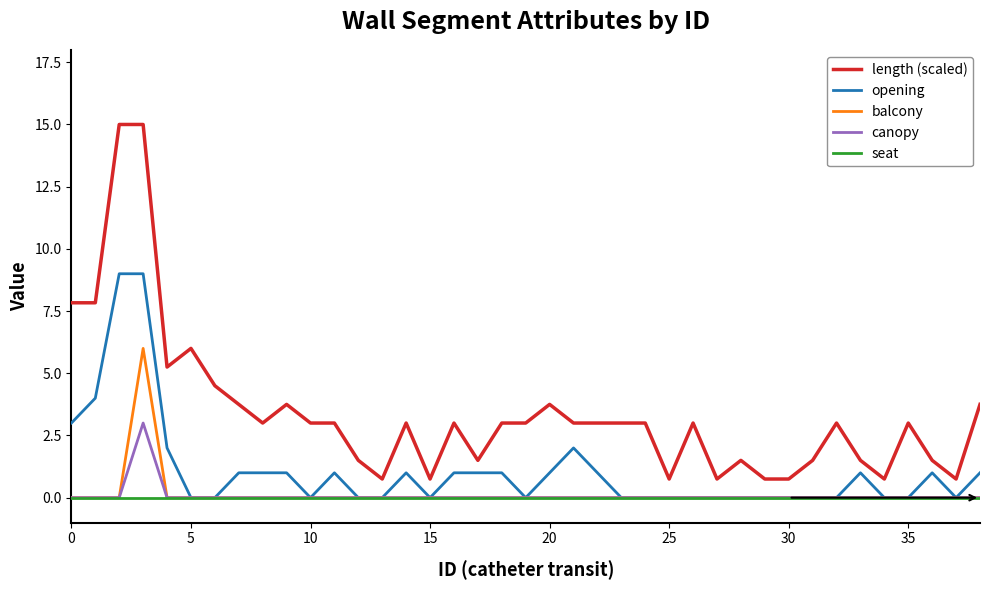

Does the chart display data point markers on the line(s)?

No